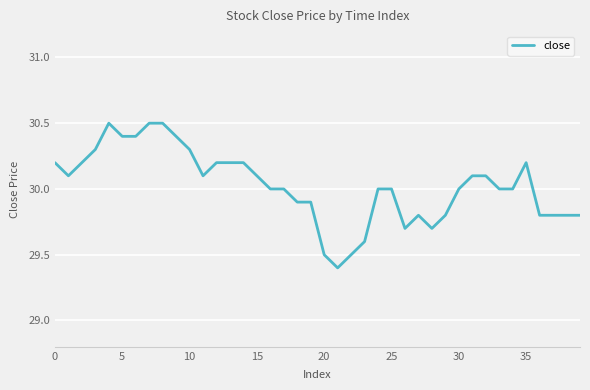

What is the minimum value shown in the chart?

29.4